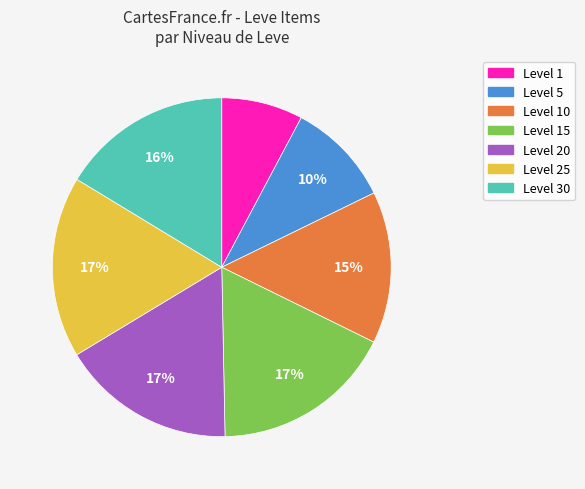

To the nearest percent, what is the average slice percentage?

14%